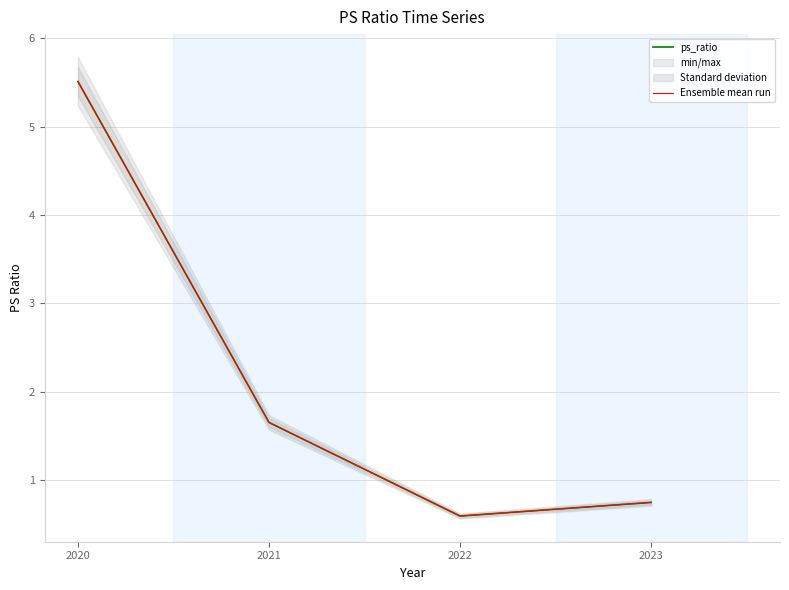

The ps_ratio series shows 0.6 at 2022. True or false?

True